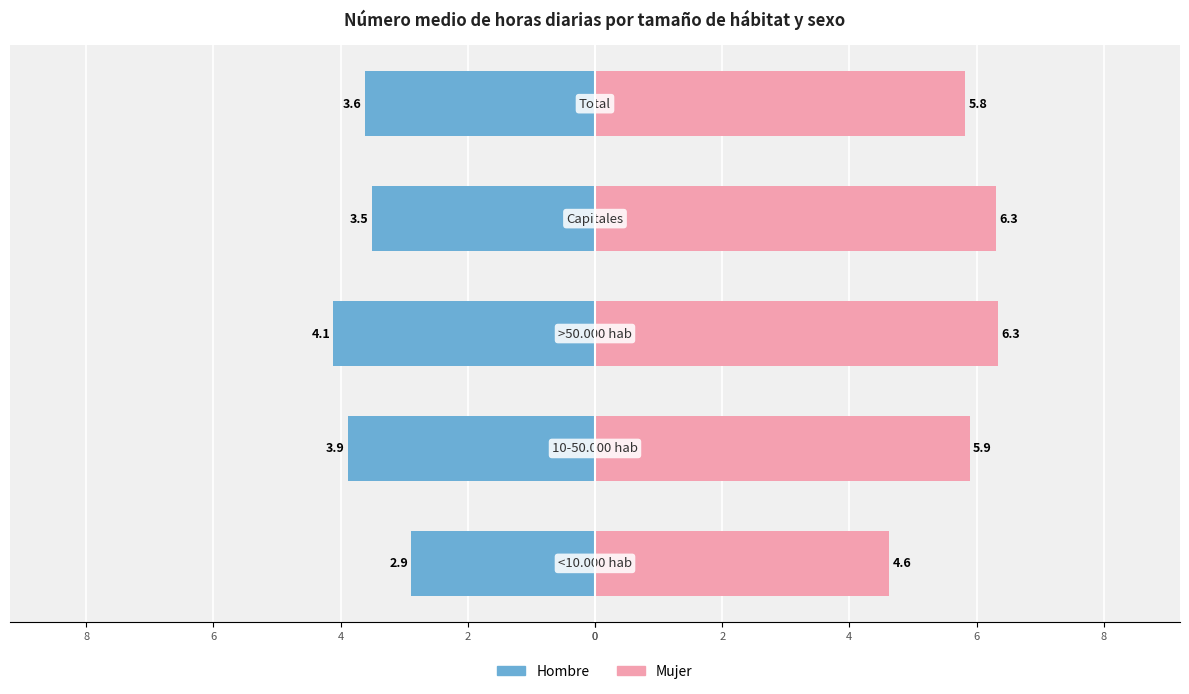

Which series has the largest total across all categories?

Mujer